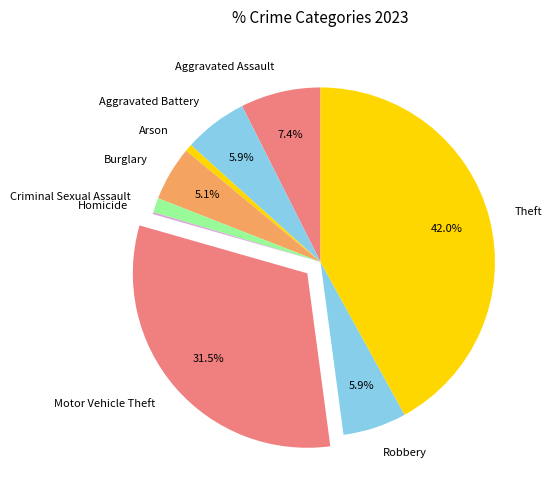

Is it true that Aggravated Assault is 15% of the pie?

False